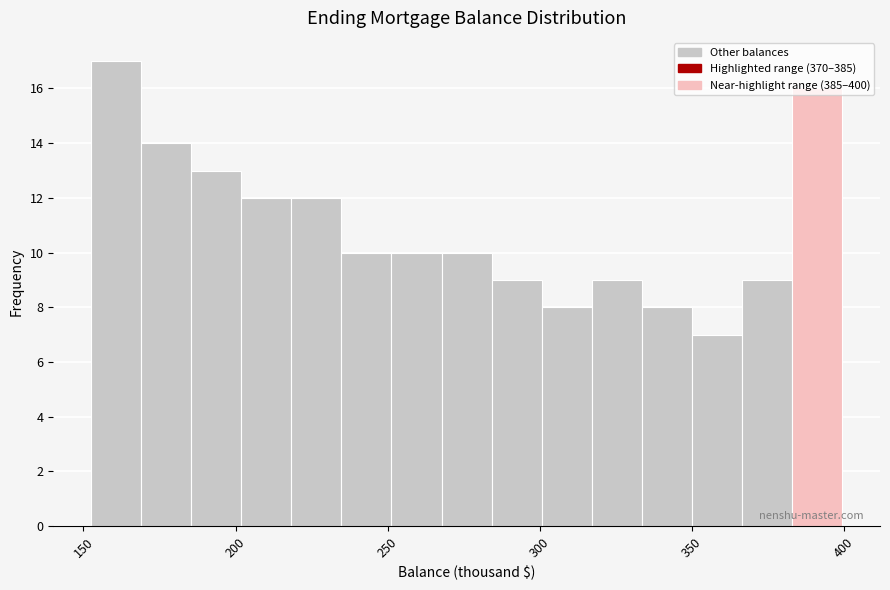

Around what value on the x-axis is the tallest bar? Give the approximate position of its centre, as read against the axis.

160